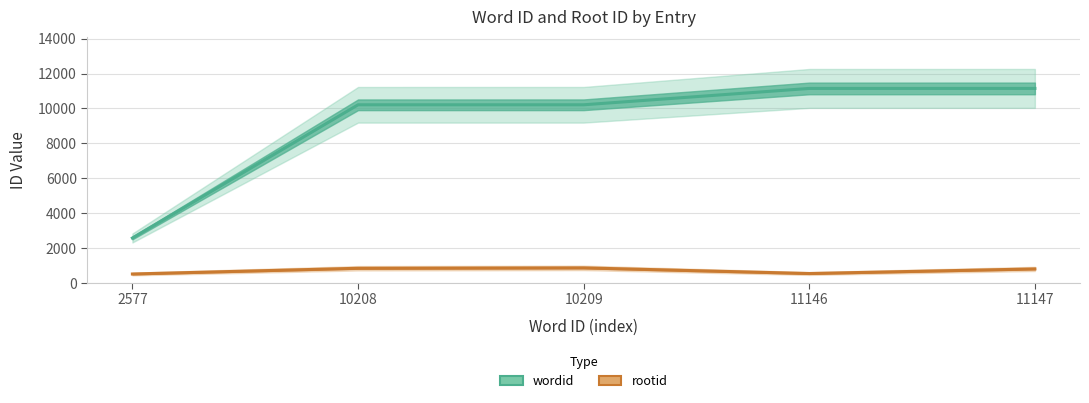

What is the spread (max minus min) of values at 11146?

10605